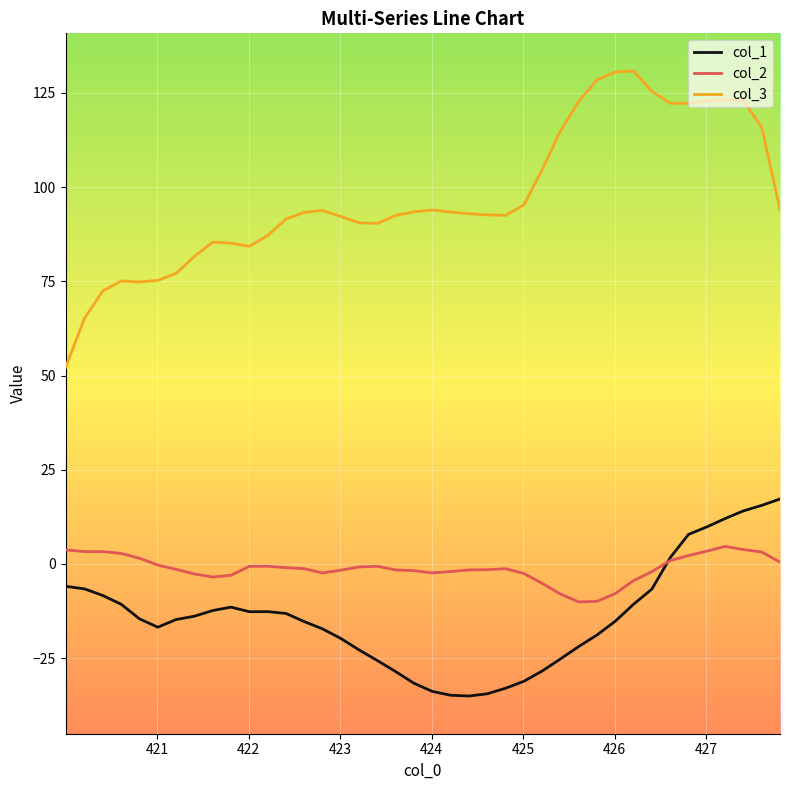

List the series in order of their peak value, highest first.

col_3, col_1, col_2